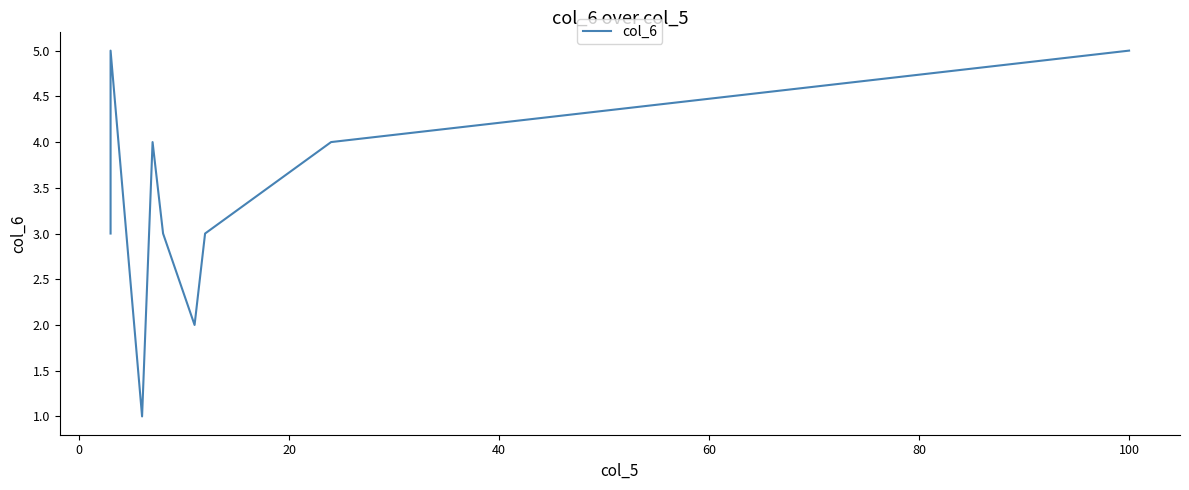

What is the average value?

3